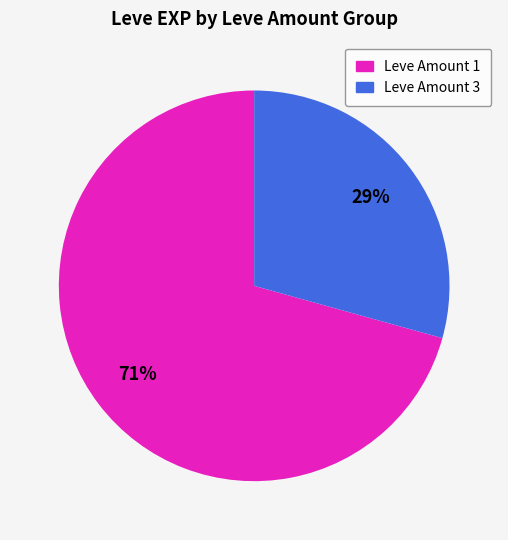

Does any single category account for the majority?

Yes